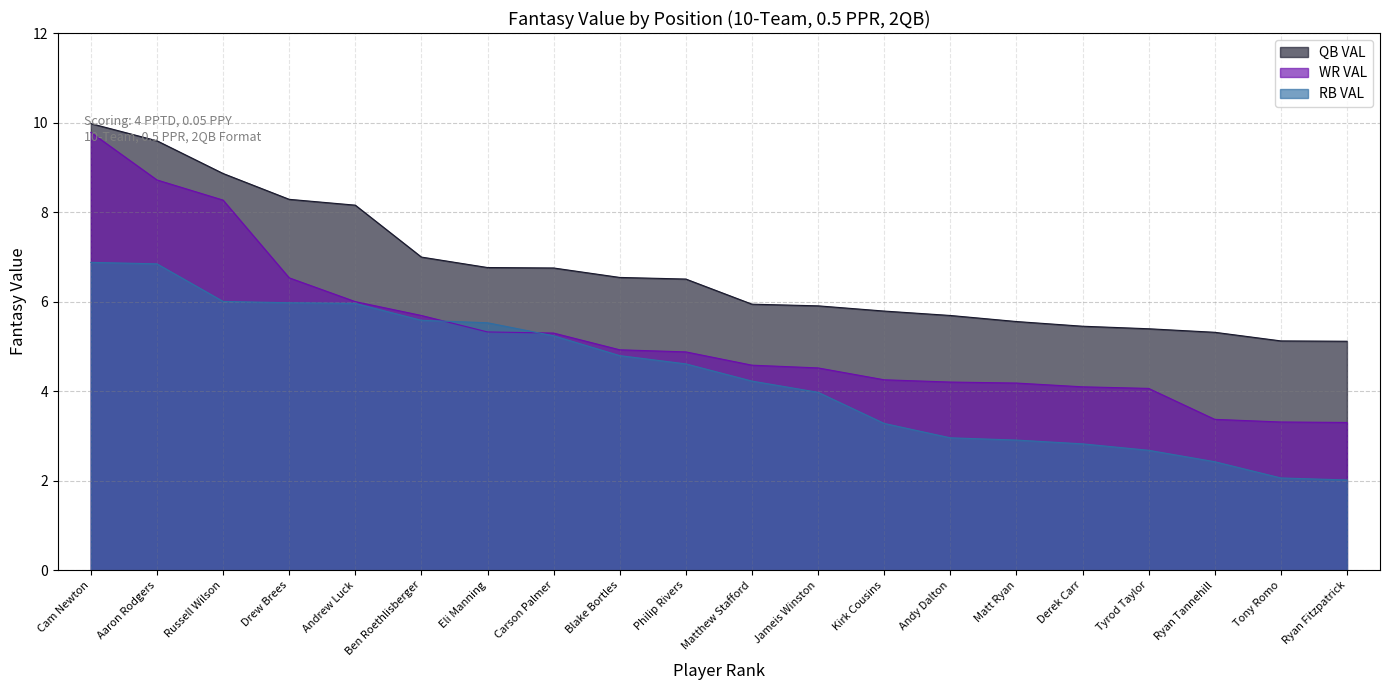

True or false: WR VAL has more than 2 interior local peaks.

False